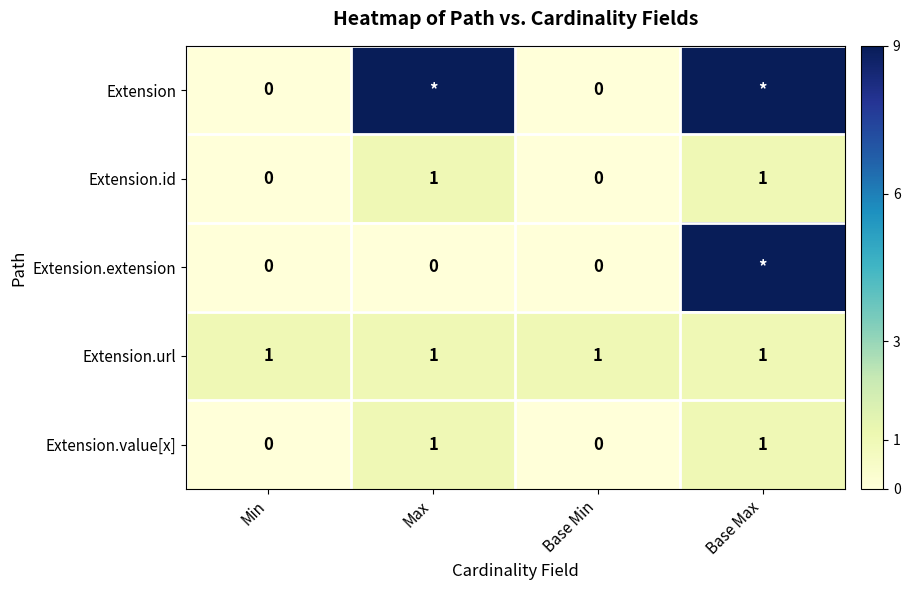

Is the value of Extension.extension at Base Min greater than the value of Extension.id at Base Max?

No